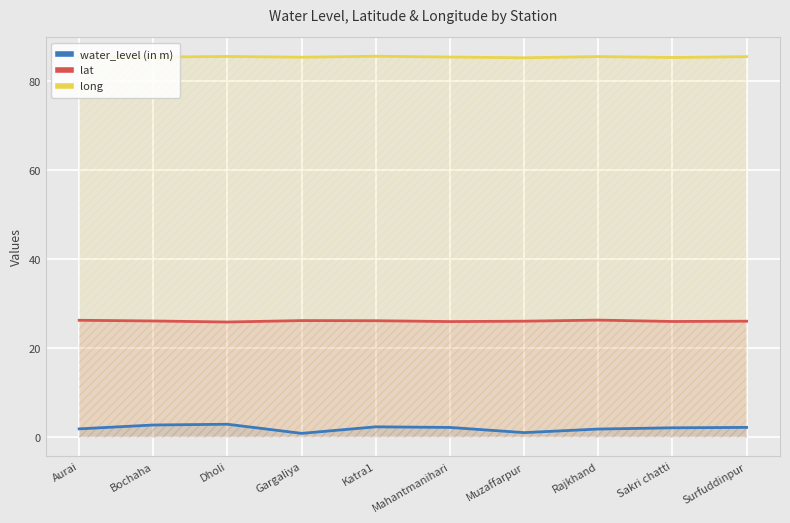

List the series in order of their peak value, lowest first.

water_level (in m), lat, long